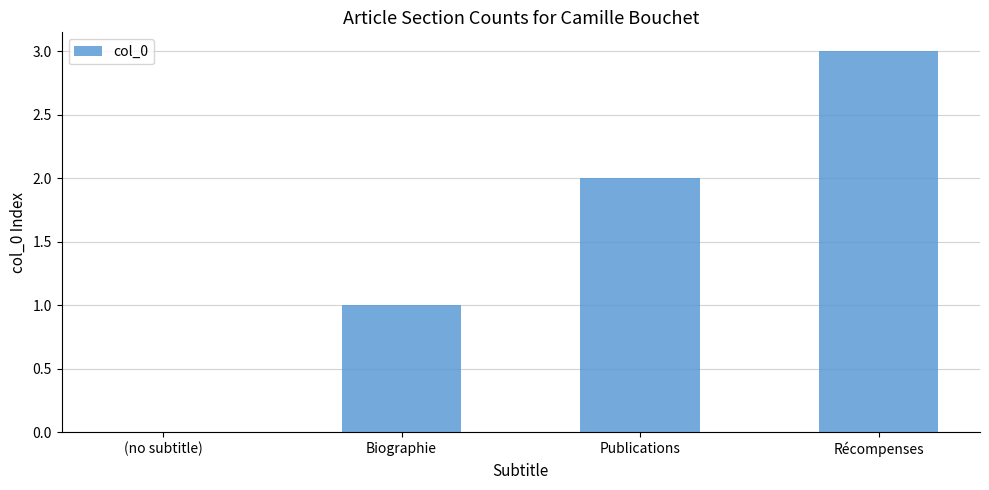

At which category does the chart reach its peak across all series?

Récompenses